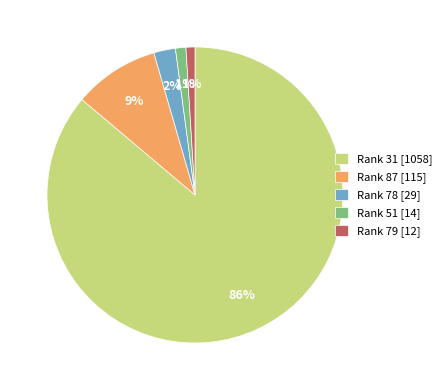

How many slices are in this pie chart?

5